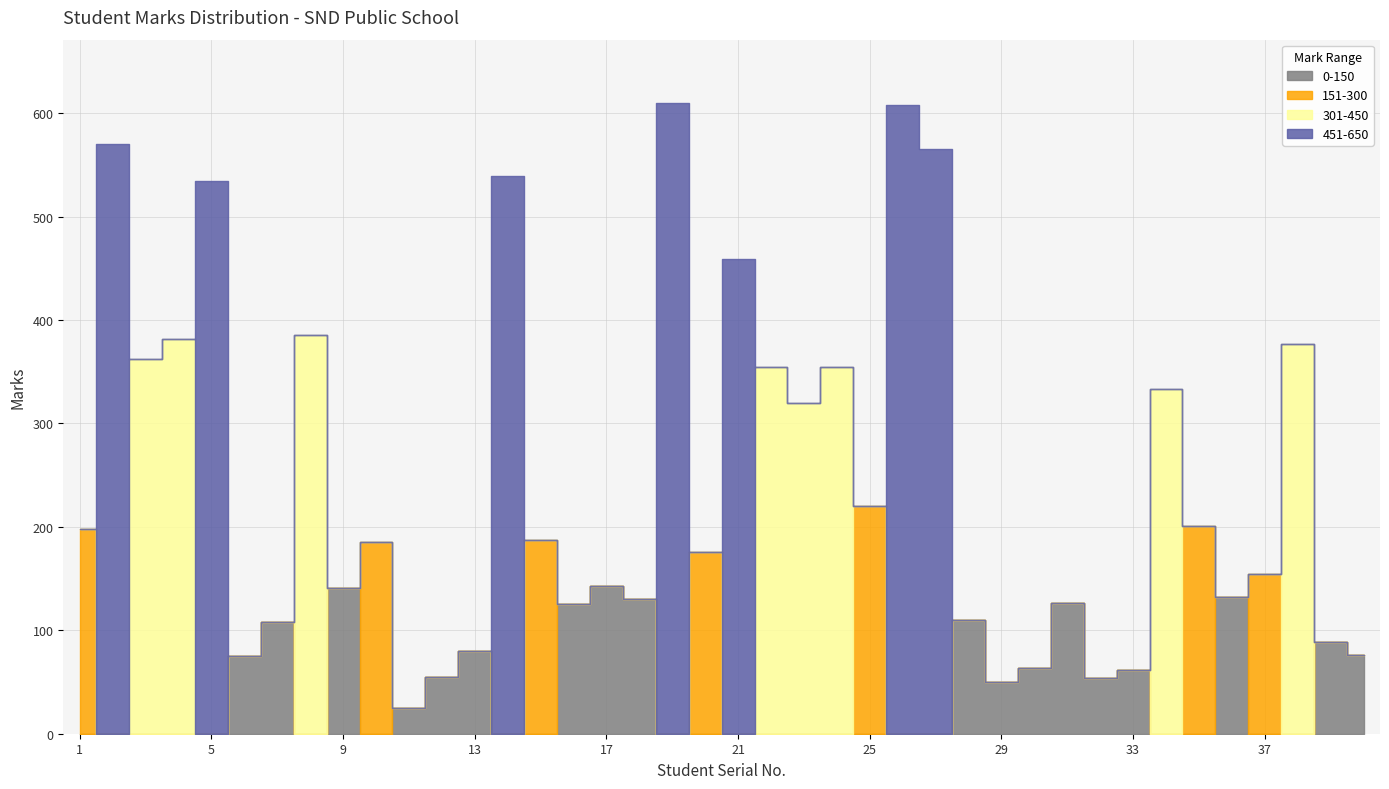

List the labels in order of value, largest first.

19, 26, 2, 27, 14, 5, 21, 8, 4, 38, 3, 22, 24, 34, 23, 25, 35, 1, 15, 10, 20, 37, 17, 9, 36, 18, 31, 16, 28, 7, 39, 13, 40, 6, 30, 33, 12, 32, 29, 11